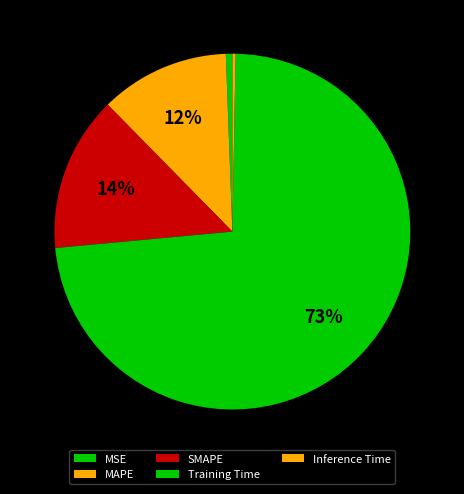

To the nearest percent, what is the average slice percentage?

20%